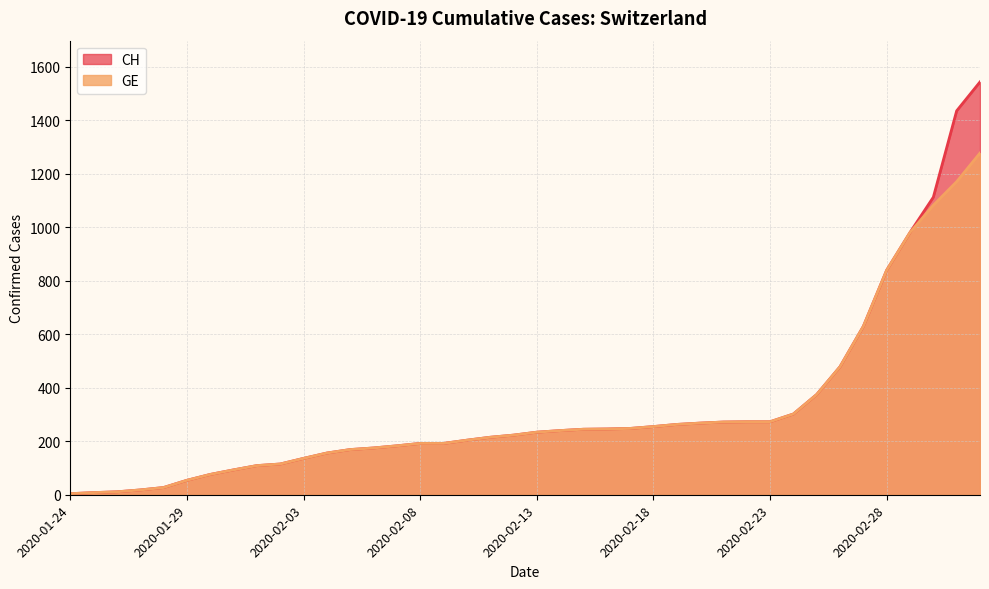

At how many categories does at least one series exceed 633?

5